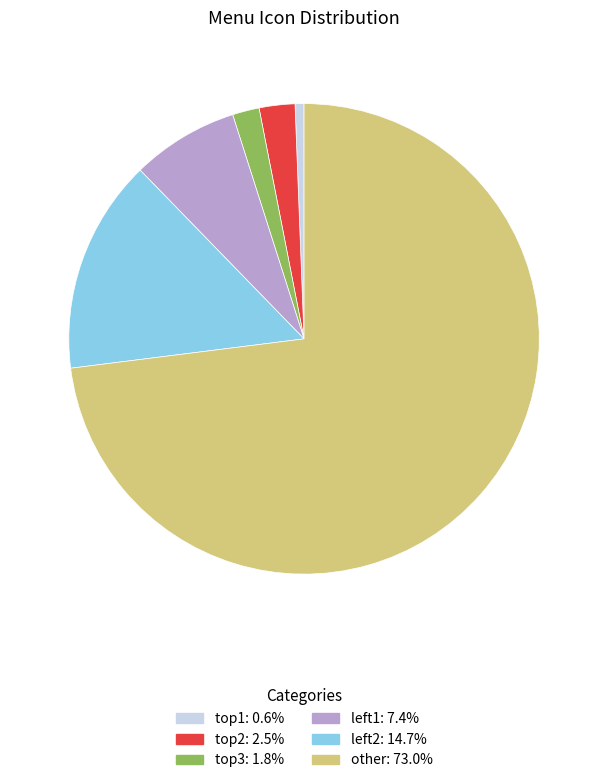

The top2 slice represents 2% of the pie. True or false?

True